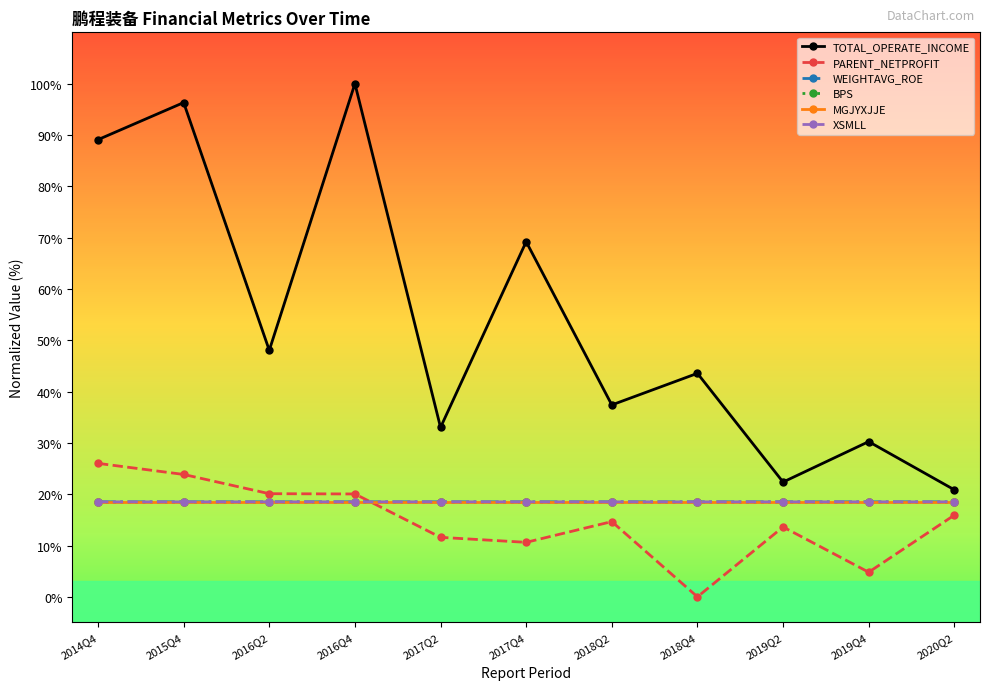

Which label corresponds to the largest value in the chart?

2016Q4